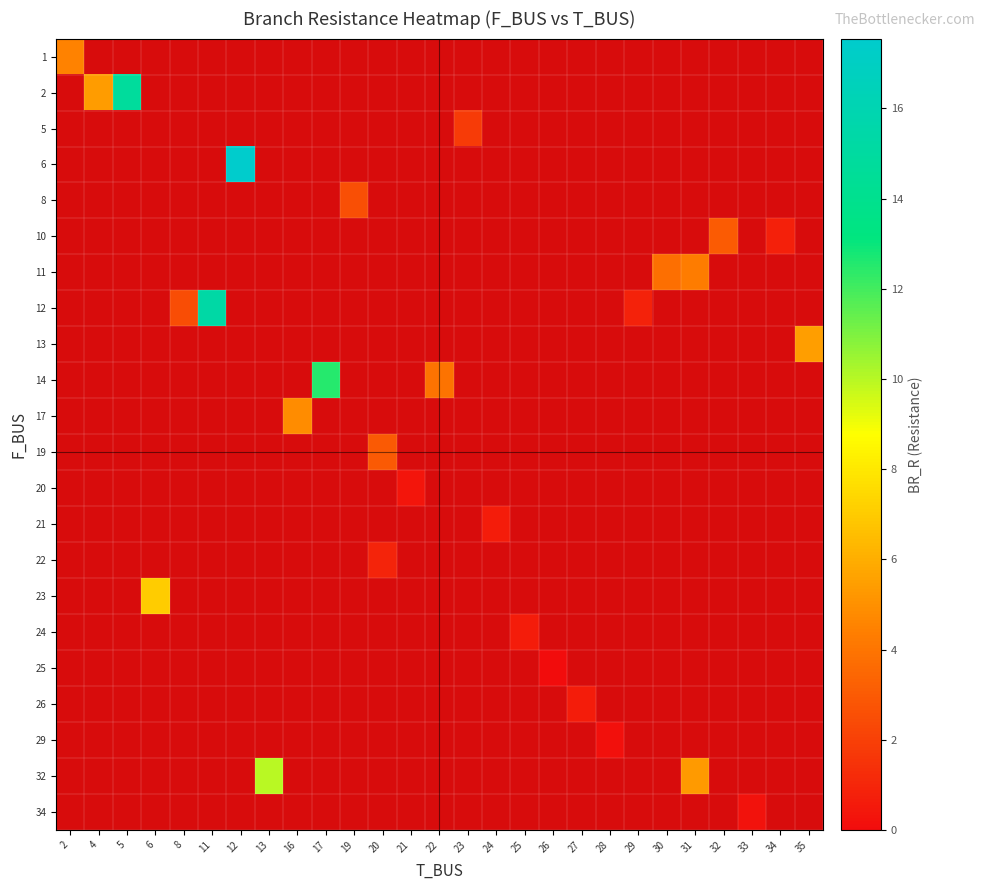

What is the greatest value displayed?

17.5